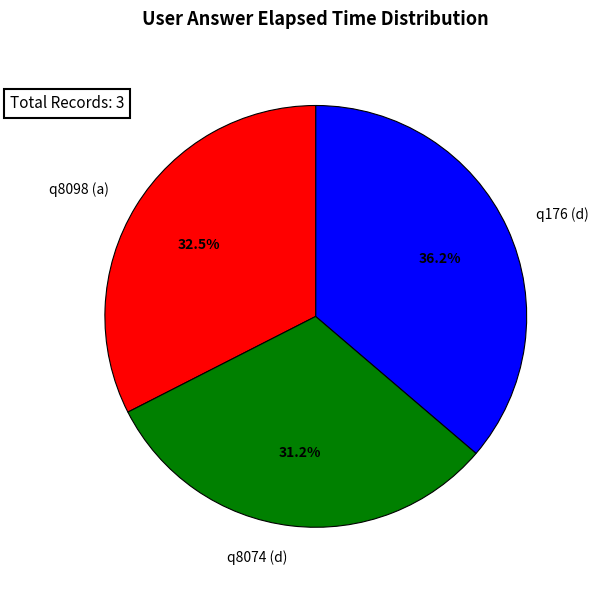

Approximately how many times larger is the value at q8074 (d) compared to q8098 (a)?

1.0